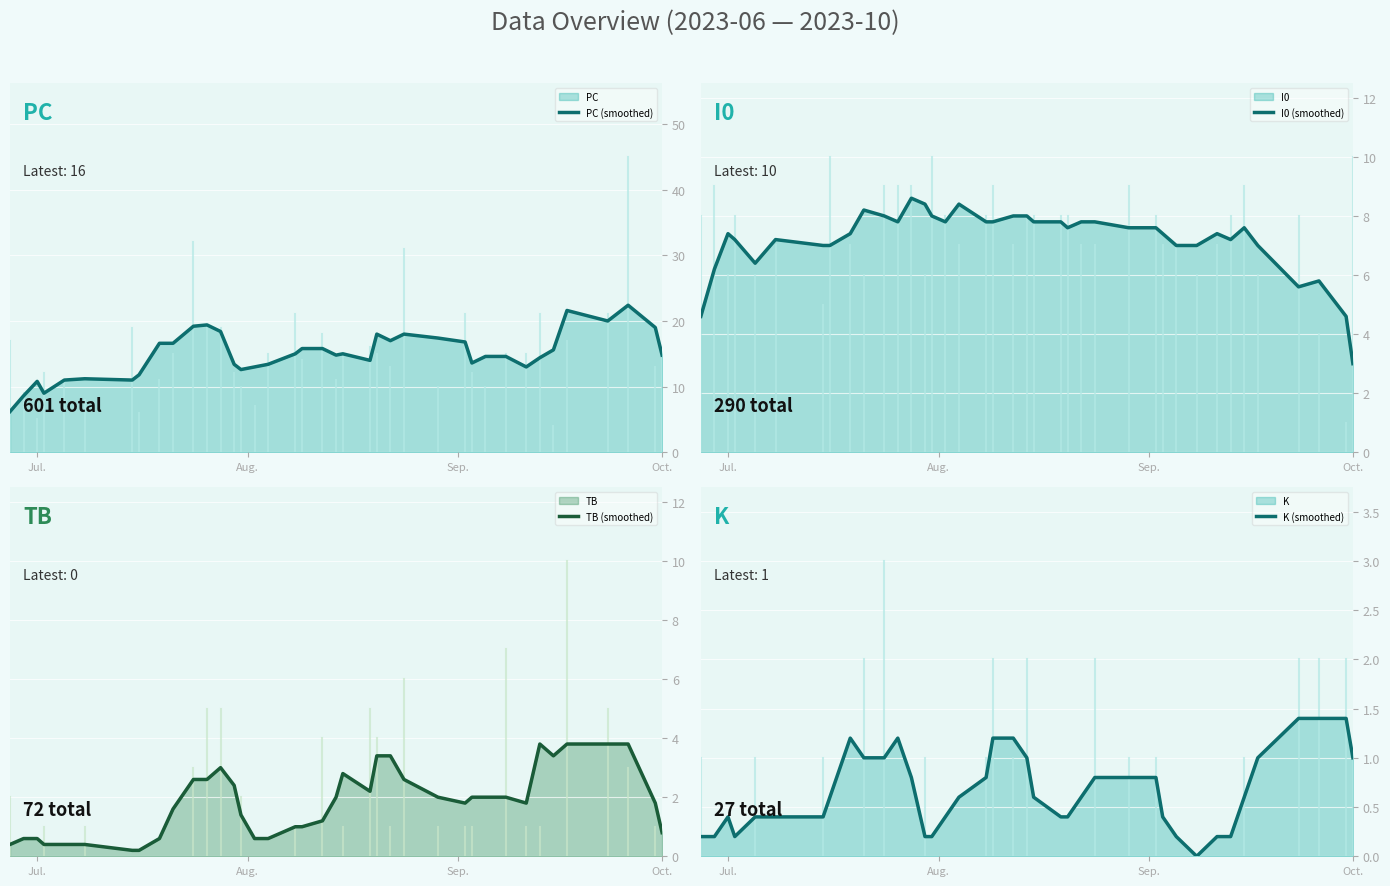

Reading left to right, what are all the values shown in this chart?

PC (smoothed): 6.2	8.6	10.8	9.0	11.0	11.2	11.0	11.8	16.6	16.6	19.2	19.4	18.4	13.4	12.6	13.0	13.4	15.0	15.8	15.8	14.8	15.0	14.0	18.0	17.0	18.0	17.4	16.8	13.6	14.6	14.6	13.0	14.4	15.6	21.6	20.0	22.4	19.0	14.8
I0 (smoothed): 4.6	6.2	7.4	7.2	6.4	7.2	7.0	7.0	7.4	8.2	8.0	7.8	8.6	8.4	8.0	7.8	8.4	7.8	7.8	8.0	8.0	7.8	7.8	7.6	7.8	7.8	7.6	7.6	7.4	7.0	7.0	7.4	7.2	7.6	7.0	5.6	5.8	4.6	3.0
TB (smoothed): 0.4	0.6	0.6	0.4	0.4	0.4	0.2	0.2	0.6	1.6	2.6	2.6	3.0	2.4	1.4	0.6	0.6	1.0	1.0	1.2	2.0	2.8	2.2	3.4	3.4	2.6	2.0	1.8	2.0	2.0	2.0	1.8	3.8	3.4	3.8	3.8	3.8	1.8	0.8
K (smoothed): 0.2	0.2	0.4	0.2	0.4	0.4	0.4	0.6	1.2	1.0	1.0	1.2	0.8	0.2	0.2	0.4	0.6	0.8	1.2	1.2	1.0	0.6	0.4	0.4	0.6	0.8	0.8	0.8	0.4	0.2	0.0	0.2	0.2	0.6	1.0	1.4	1.4	1.4	1.0